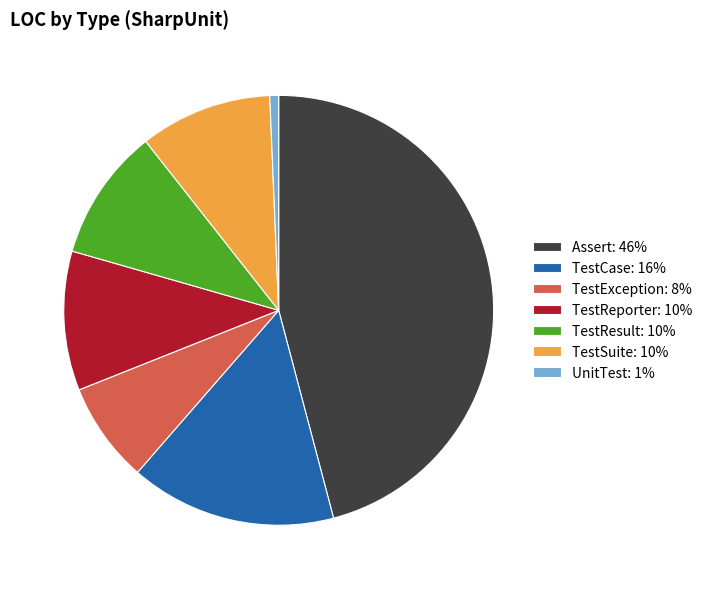

True or false: Assert: 46% accounts for 36% of the total.

False